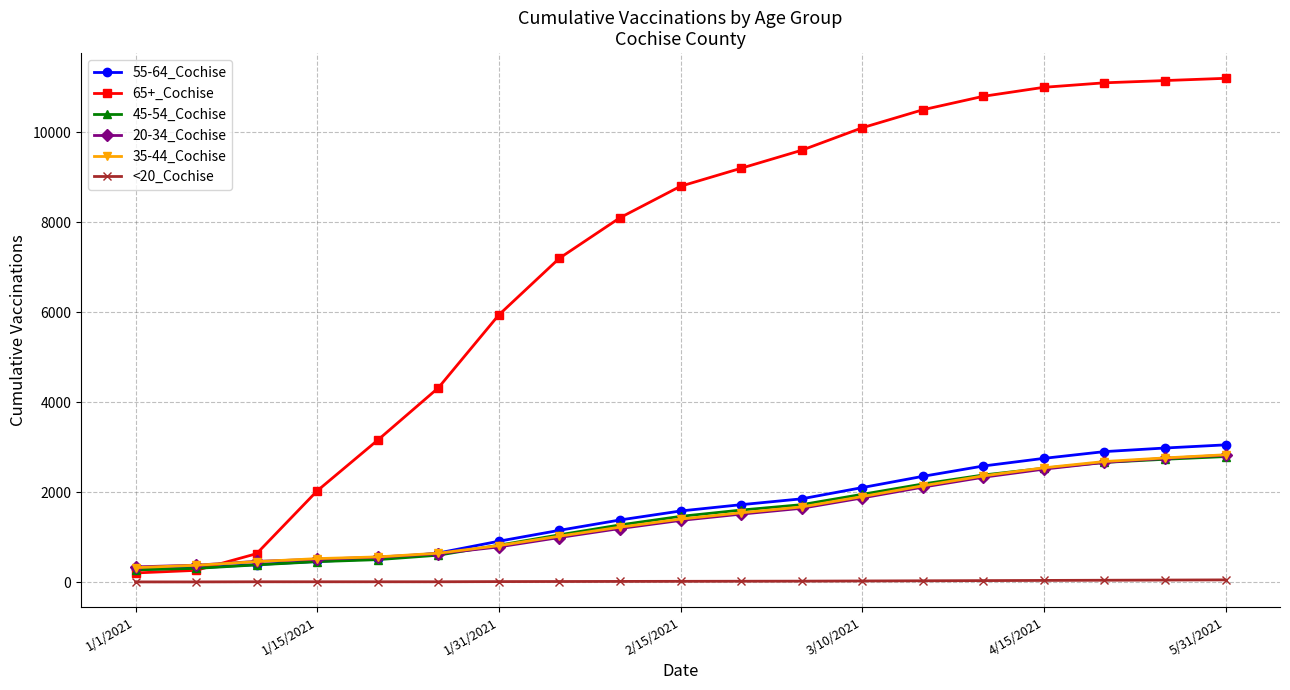

True or false: 65+_Cochise has more than 2 points higher than both neighbors.

False